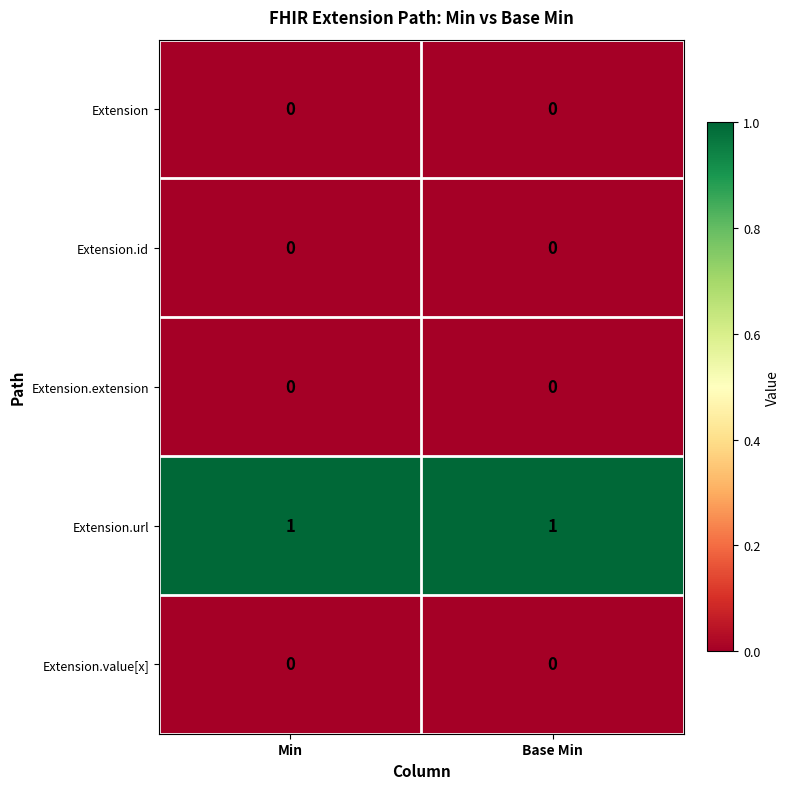

Which series has the largest total across all categories?

Extension.url